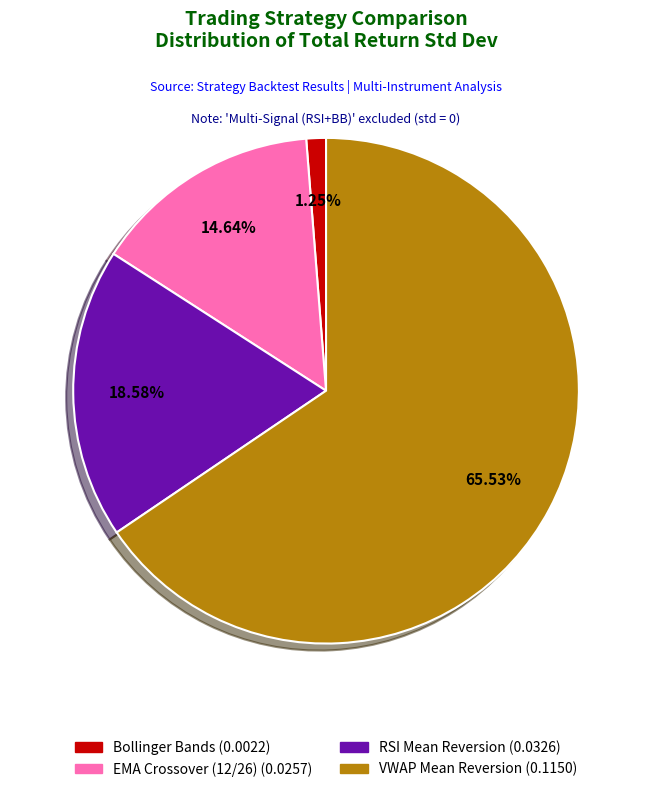

Is there a majority slice in this chart?

Yes